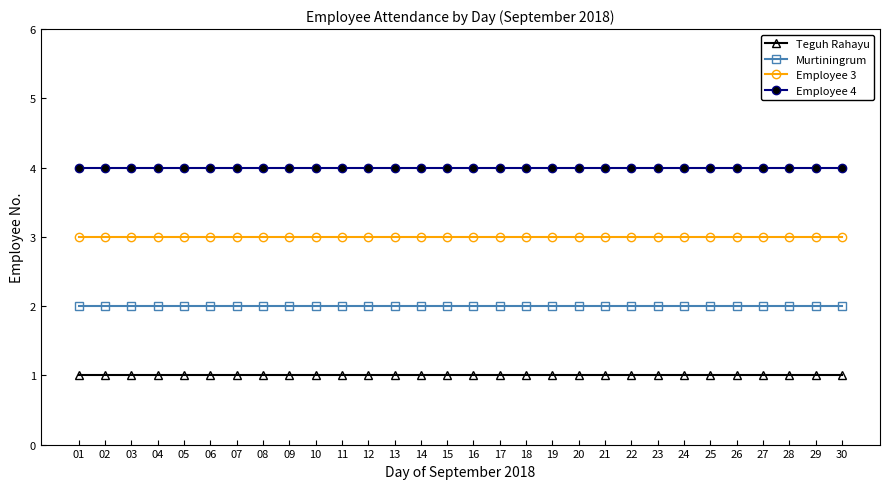

What is the minimum value shown in the chart?

1